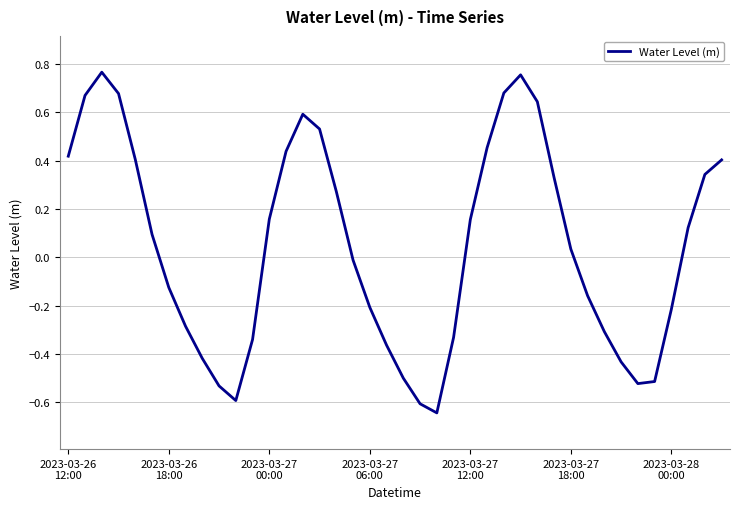

What is the difference between the maximum and minimum values?

1.4